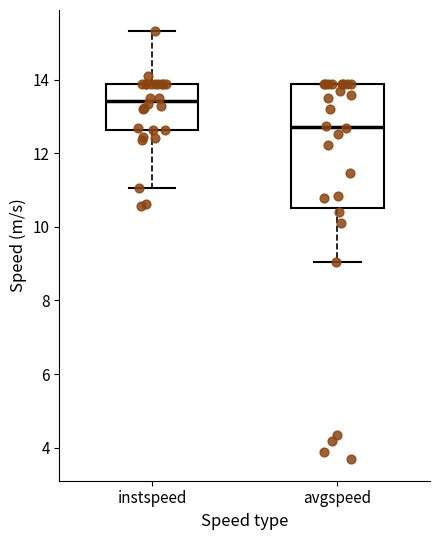

Where does the upper whisker of the box for instspeed end on the y-axis? The values are not printed on the chart, so give them approximately, as read against the axis.

15.4